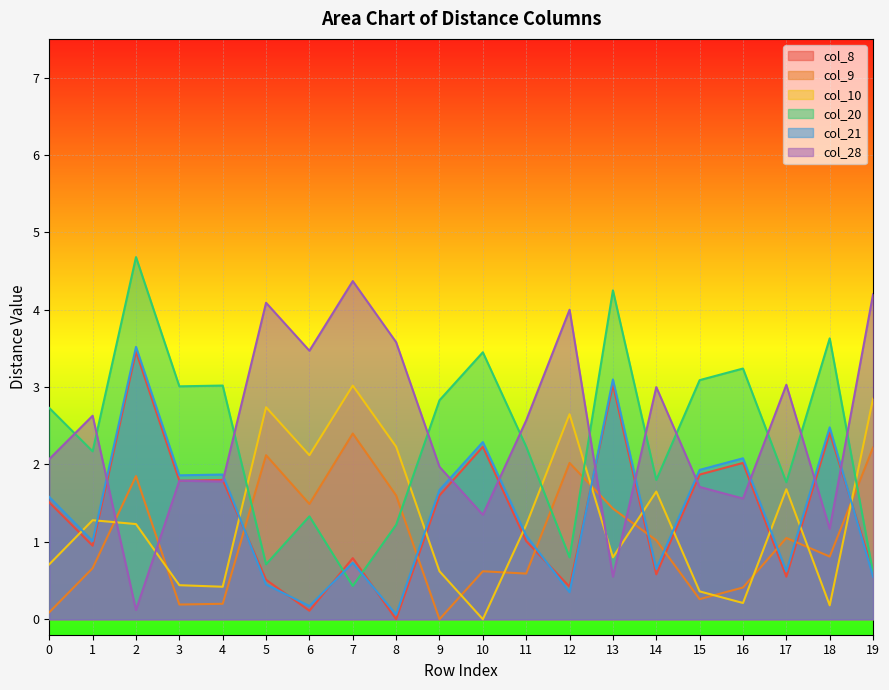

At how many categories does at least one series exceed 4?

5